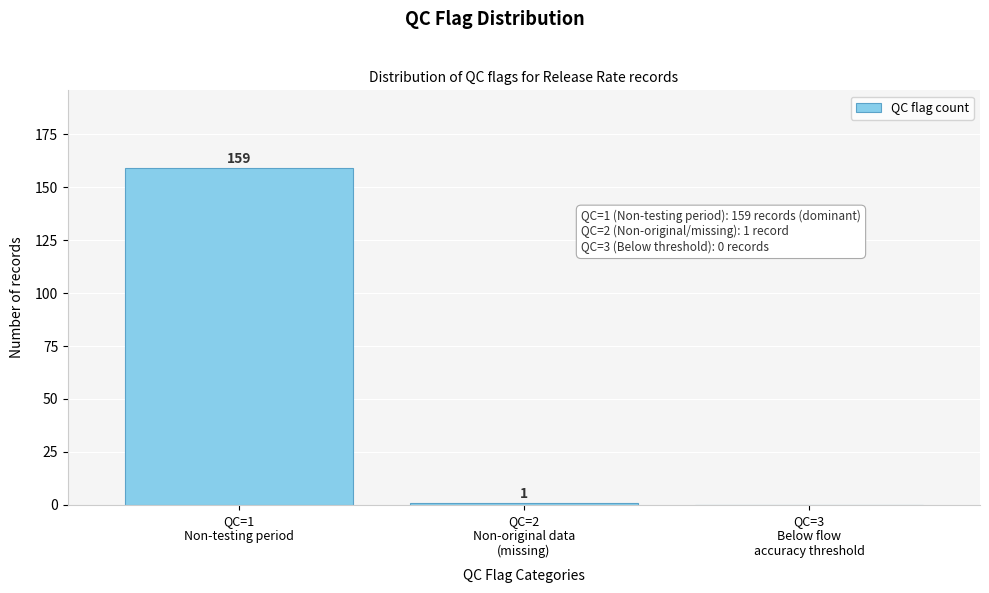

What is the sum of all values?

160